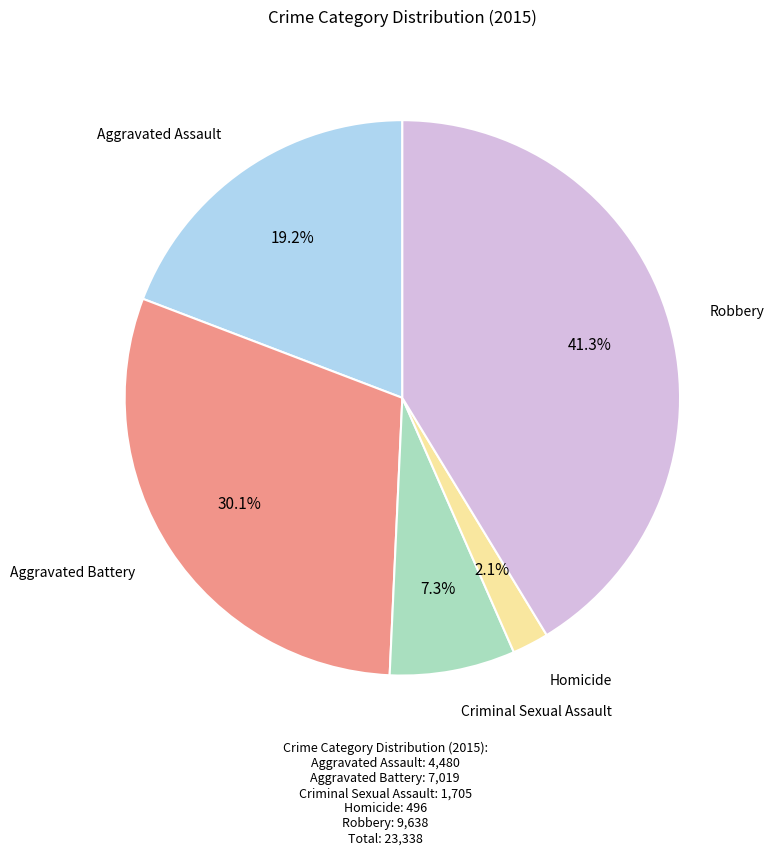

Does any single category account for the majority?

No